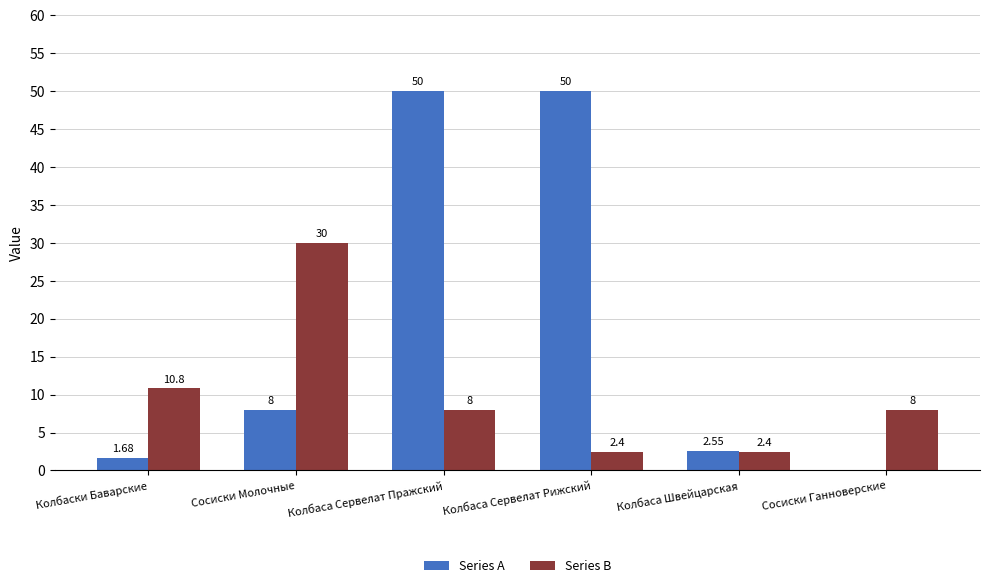

What is the total value across all series at Сосиски Молочные?

38.0